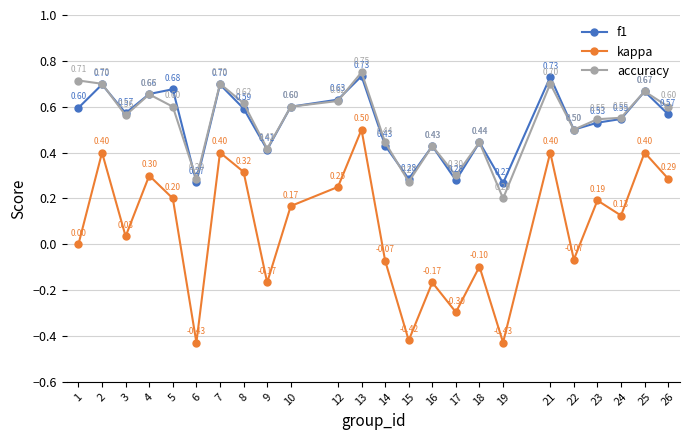

At 13, list the series in order from smallest to largest.

kappa, f1, accuracy